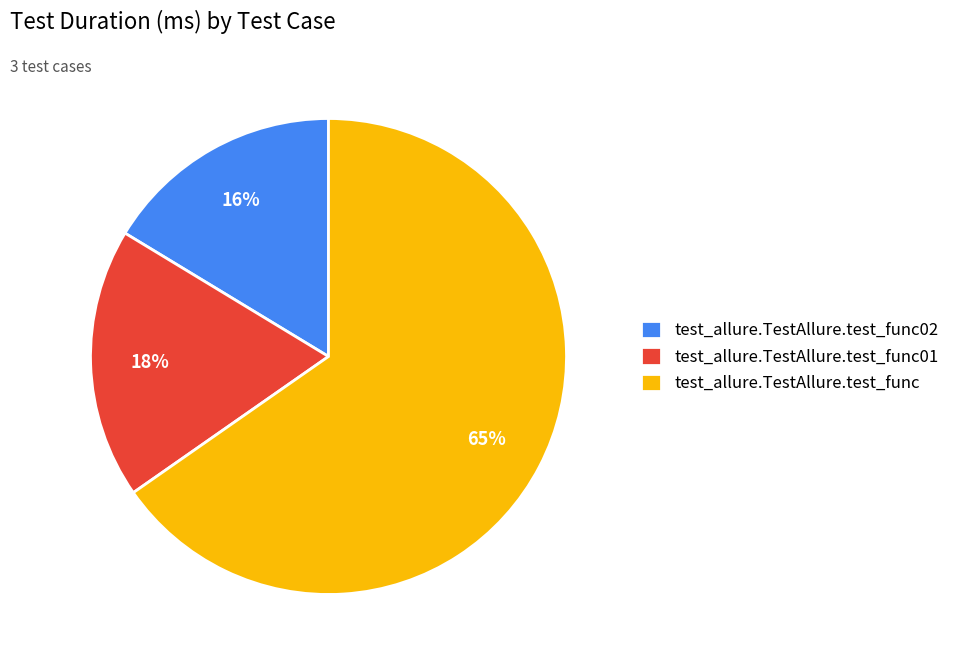

Does test_allure.TestAllure.test_func account for over 50% of the chart?

Yes